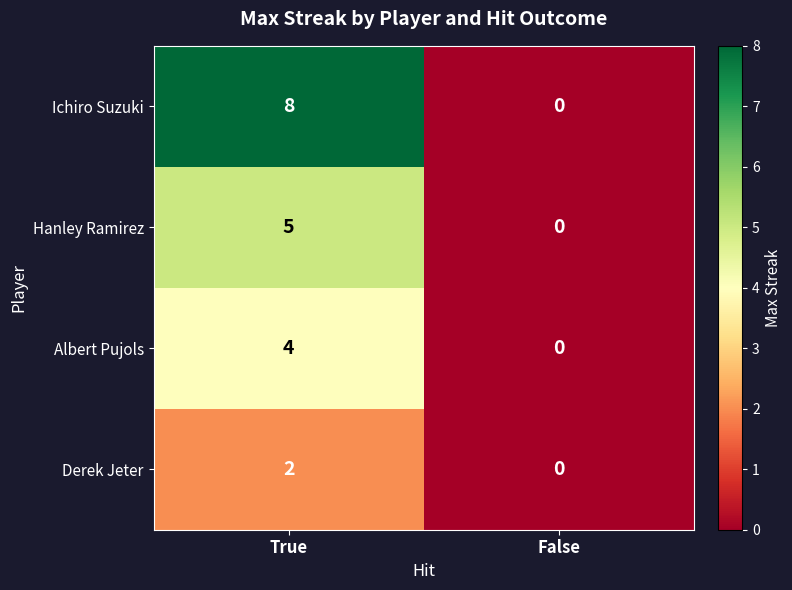

Reading left to right, transcribe all the data shown in this chart.

Ichiro Suzuki: True=8	False=0
Hanley Ramirez: True=5	False=0
Albert Pujols: True=4	False=0
Derek Jeter: True=2	False=0